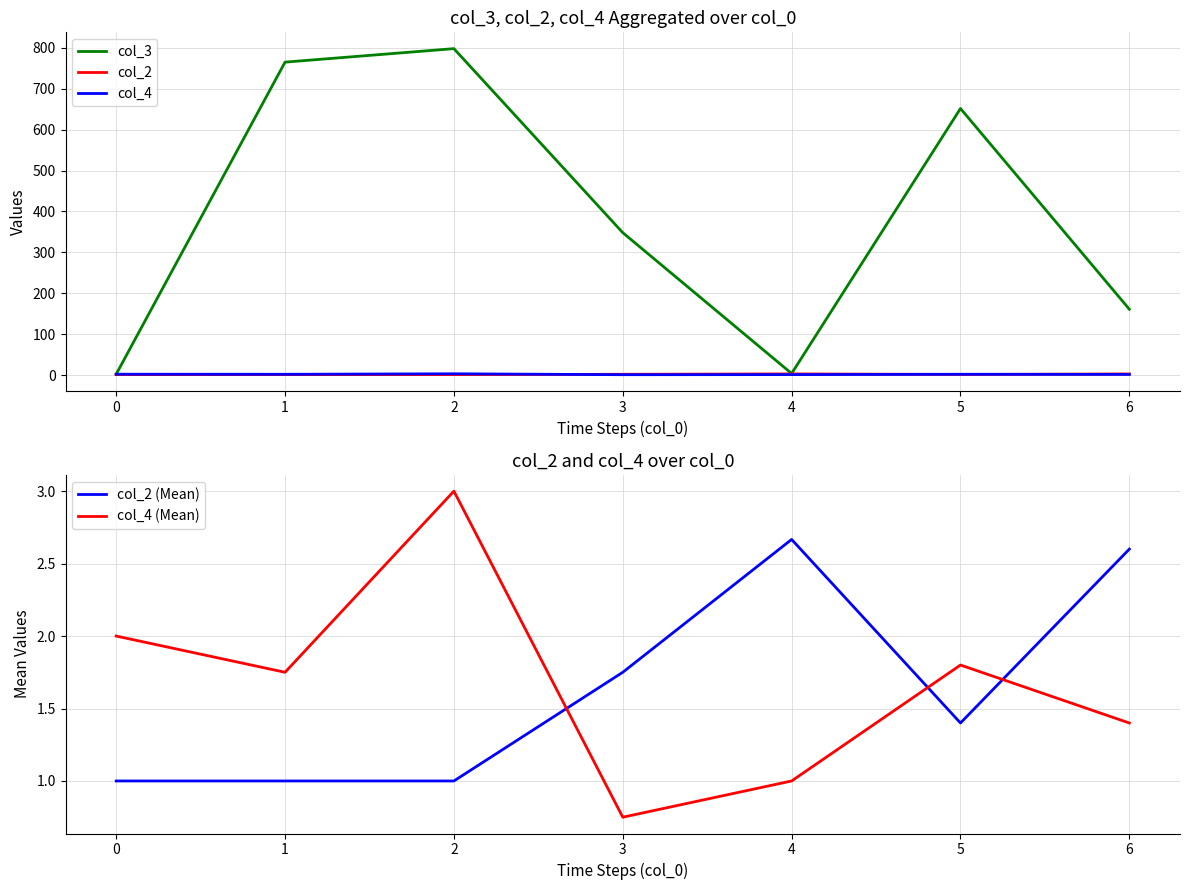

Which category has the highest value in the col_4 (Mean) series?

2